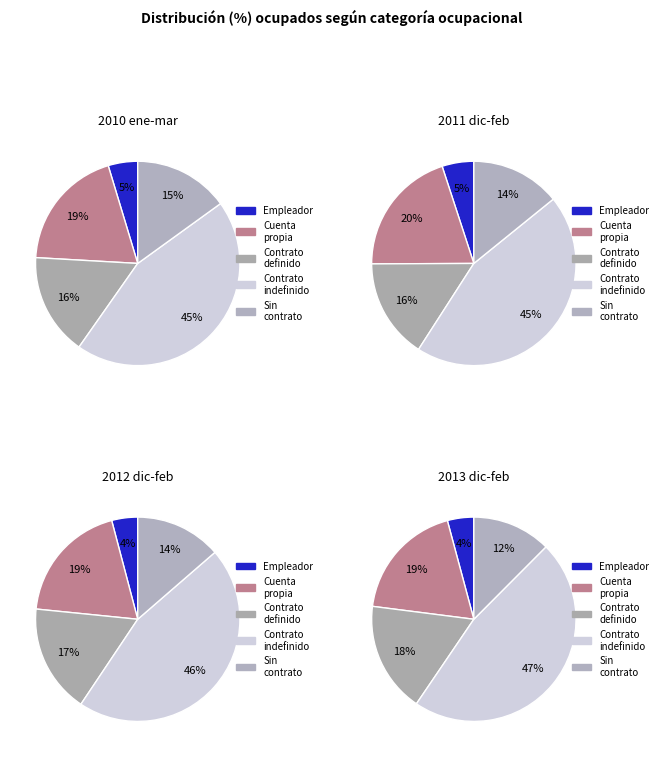

At 2012 dic-feb, list the series in order from smallest to largest.

Empleador, Asalariado sin contrato, Asalariado contrato definido, Cuenta propia, Asalariado contrato indefinido